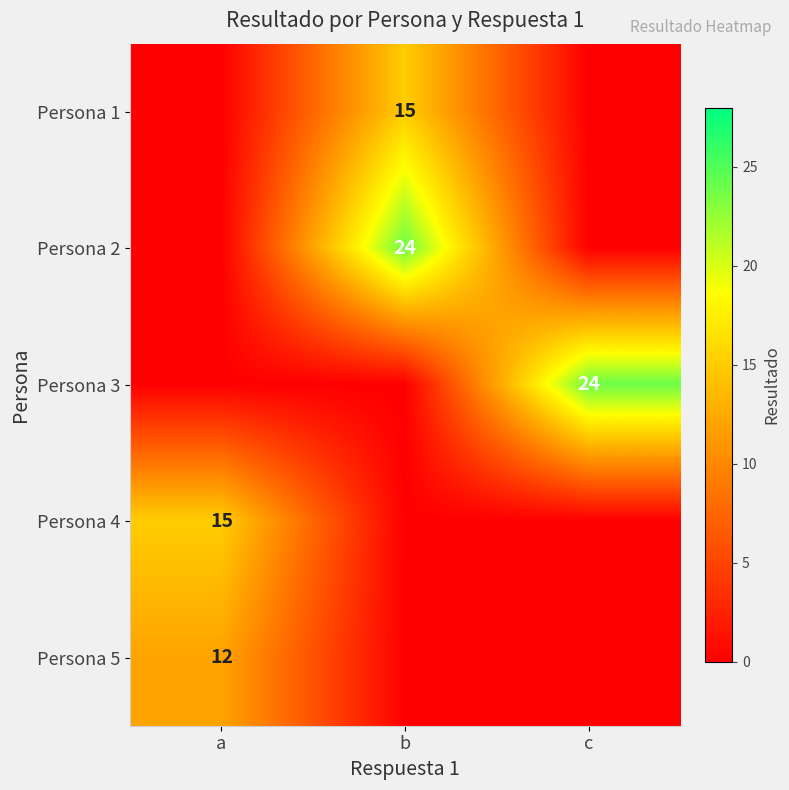

What is the total value across all series at c?

24